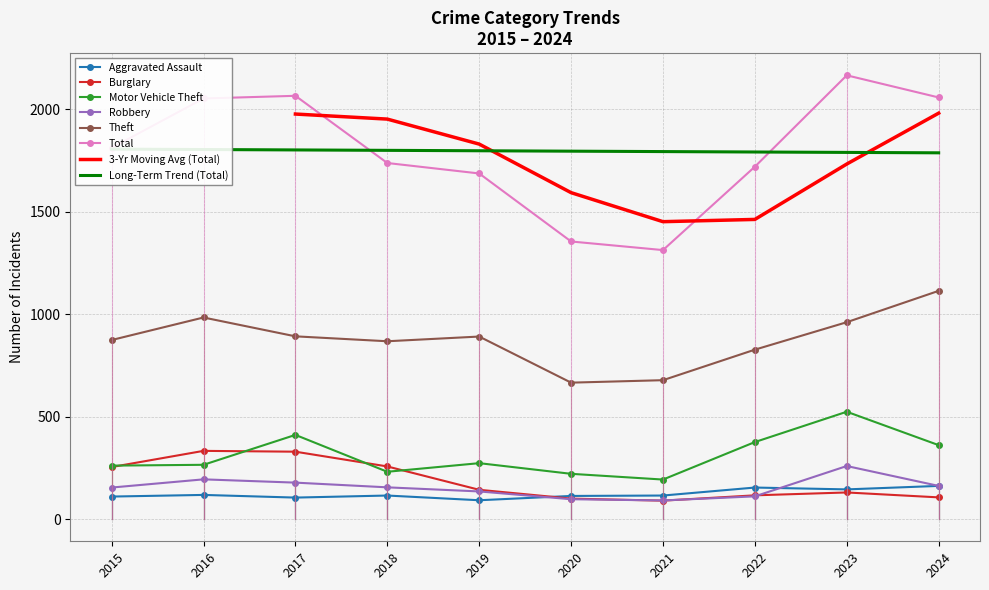

At which label does Motor Vehicle Theft first exceed 273?

2017